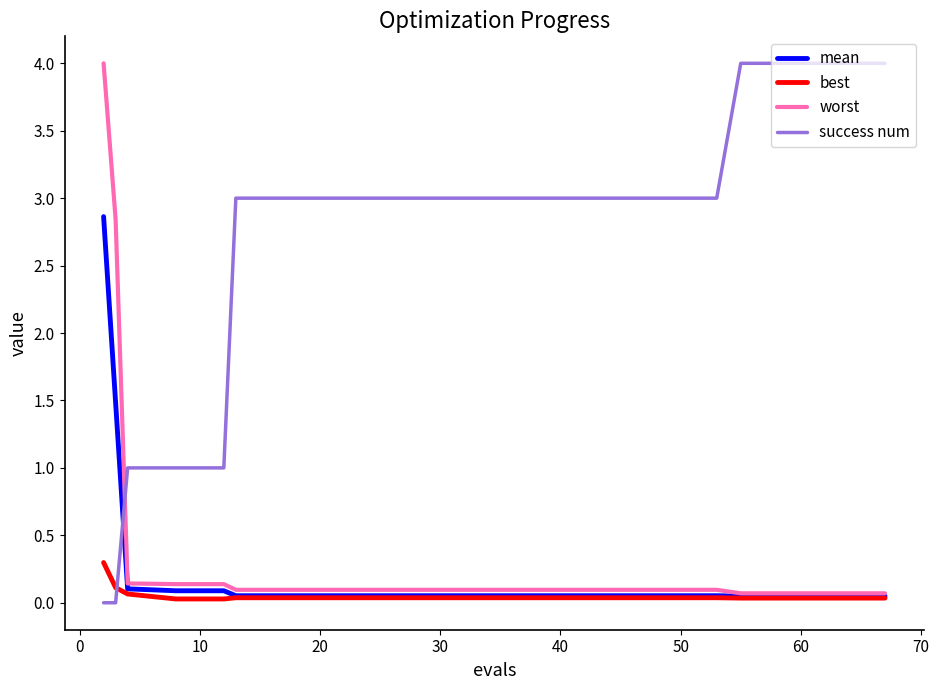

How many lines are shown in the chart?

4